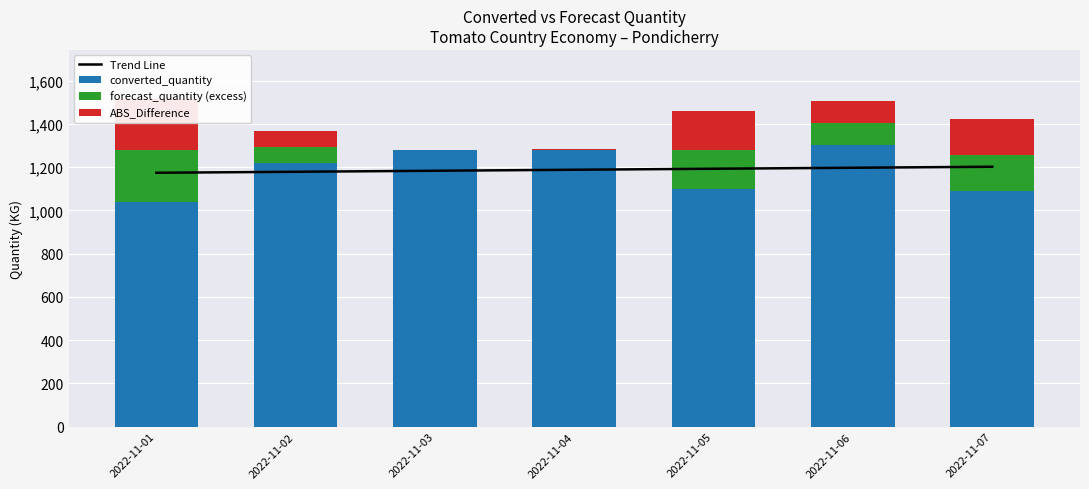

Reading left to right, what are all the values shown in this chart?

Trend Line: 2022-11-01=1174.1	2022-11-02=1178.7	2022-11-03=1183.4	2022-11-04=1188.0	2022-11-05=1192.6	2022-11-06=1197.3	2022-11-07=1201.9
converted_quantity: 2022-11-01=1041.0	2022-11-02=1221.0	2022-11-03=1281.0	2022-11-04=1280.0	2022-11-05=1101.0	2022-11-06=1301.0	2022-11-07=1091.0
forecast_quantity (excess): 2022-11-01=237.0	2022-11-02=73.0	2022-11-03=0.0	2022-11-04=1.0	2022-11-05=179.0	2022-11-06=103.0	2022-11-07=167.0
ABS_Difference: 2022-11-01=237.0	2022-11-02=73.0	2022-11-03=0.0	2022-11-04=1.0	2022-11-05=179.0	2022-11-06=103.0	2022-11-07=167.0